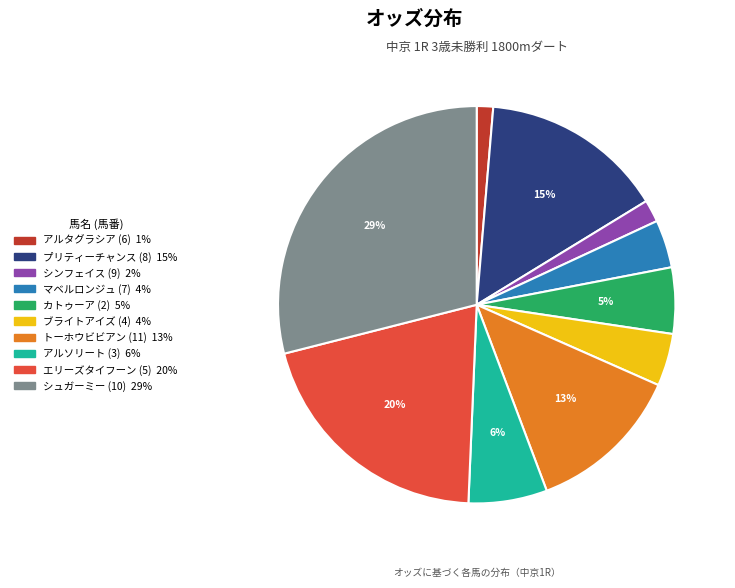

To the nearest percent, what is the average slice percentage?

10%